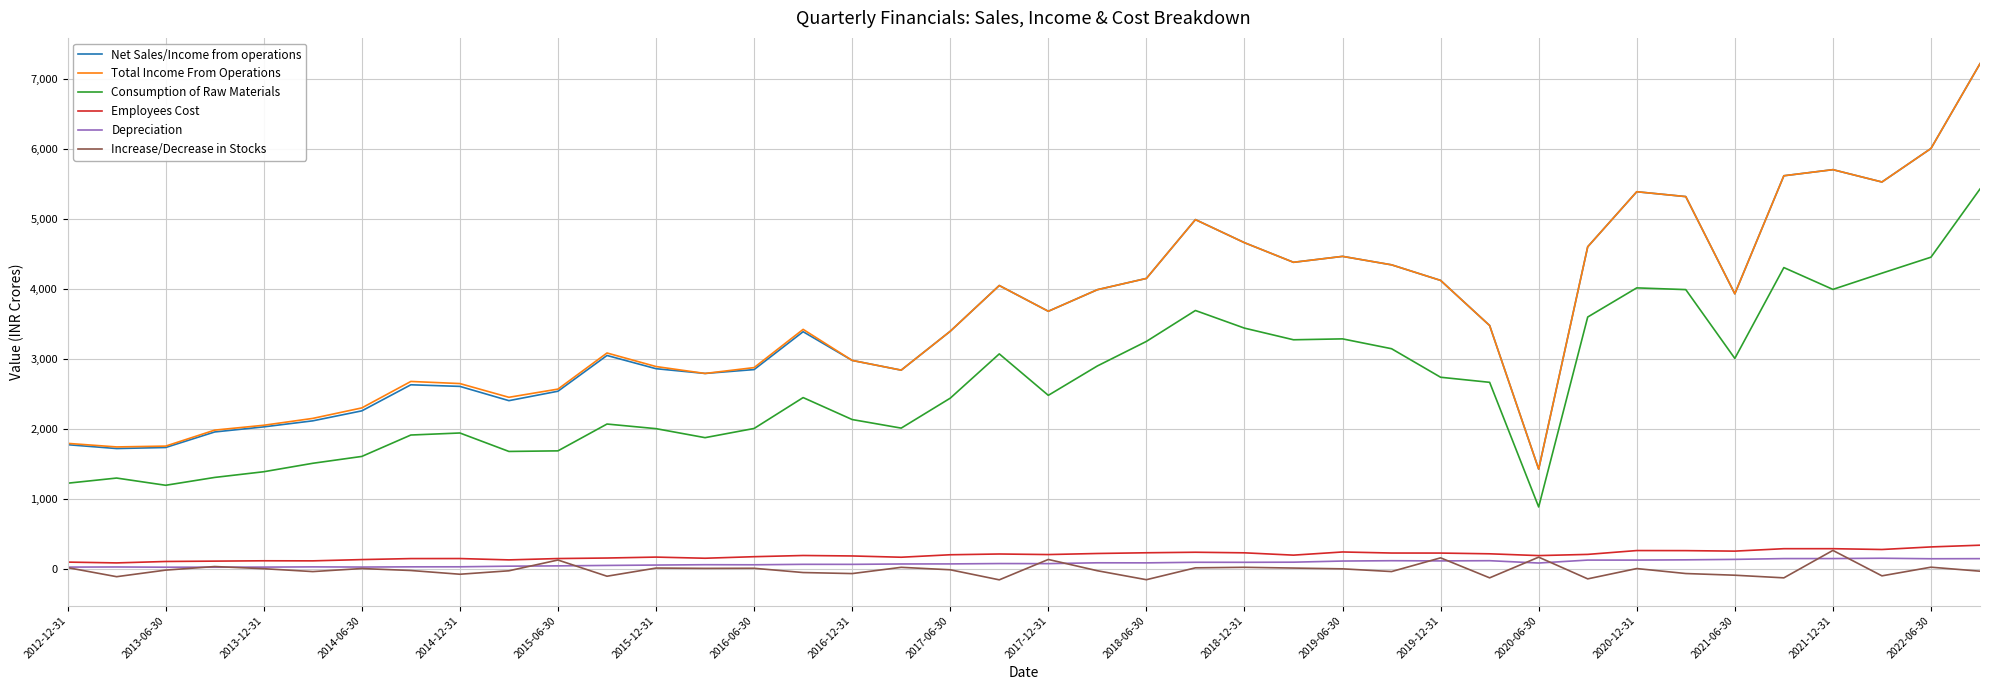

True or false: Net Sales/Income from operations and Depreciation intersect in this chart.

False